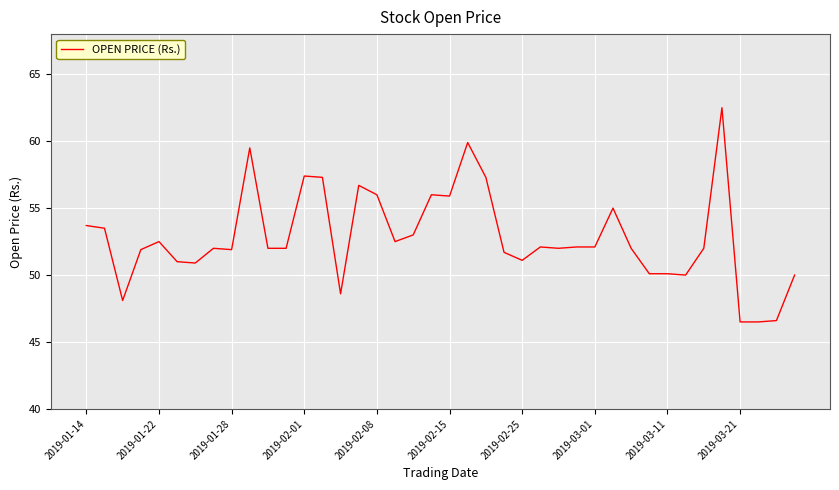

What is the smallest value displayed?

46.5